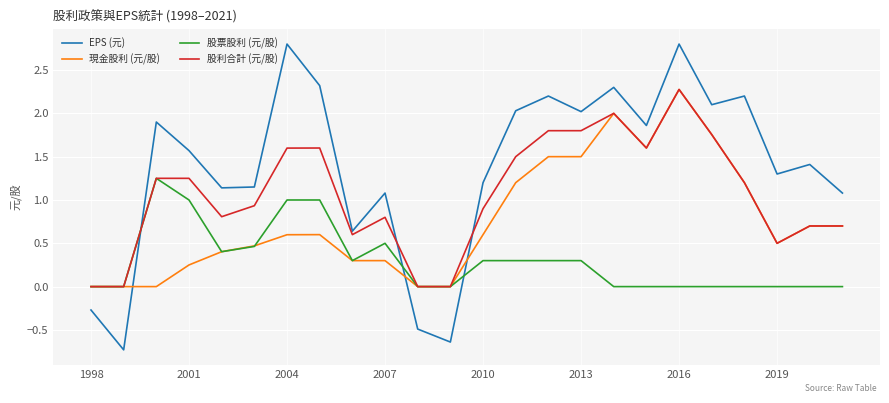

Rank the series by their average value, from lowest to highest.

股票股利 (元/股), 現金股利 (元/股), 股利合計 (元/股), EPS (元)